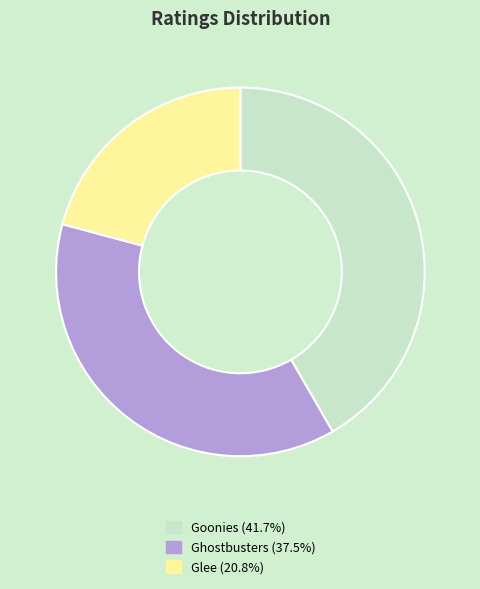

Is there any slice that represents more than half of the pie?

No